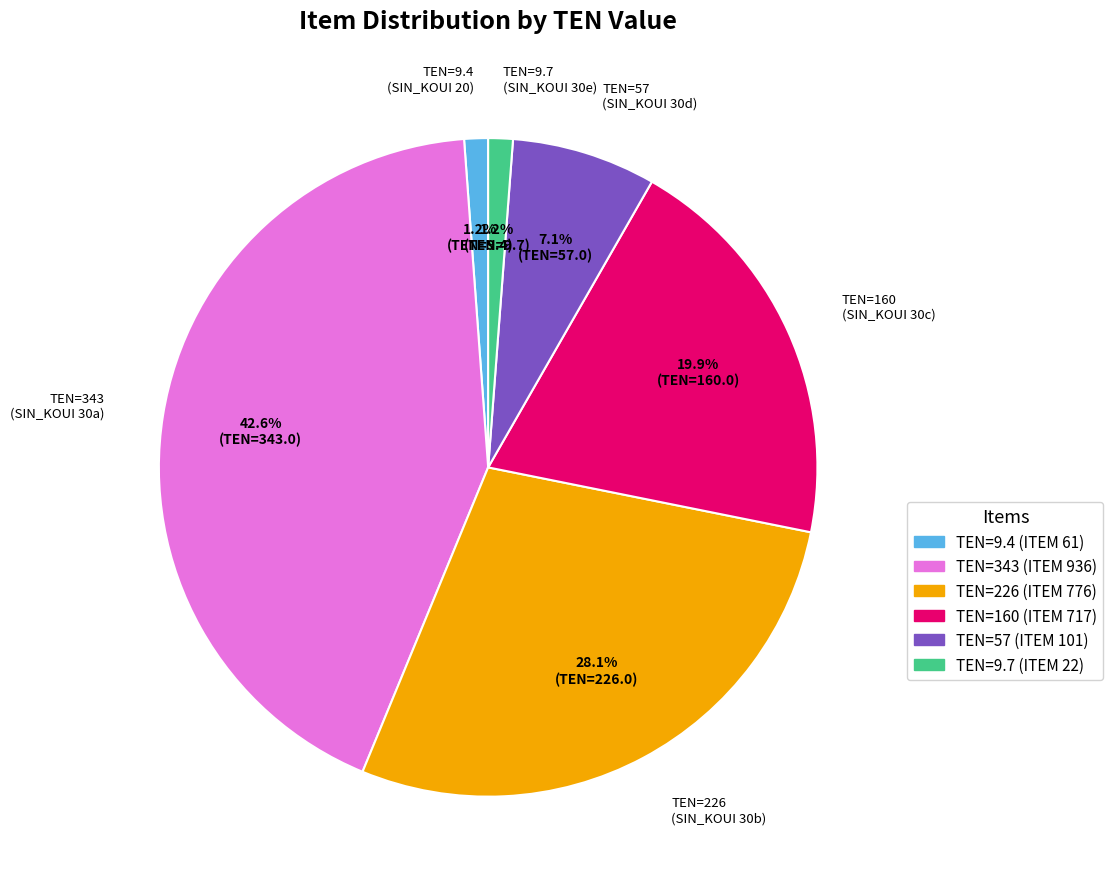

Approximately how many times larger is the value at TEN=57 (ITEM 101) compared to TEN=9.7 (ITEM 22)?

5.9